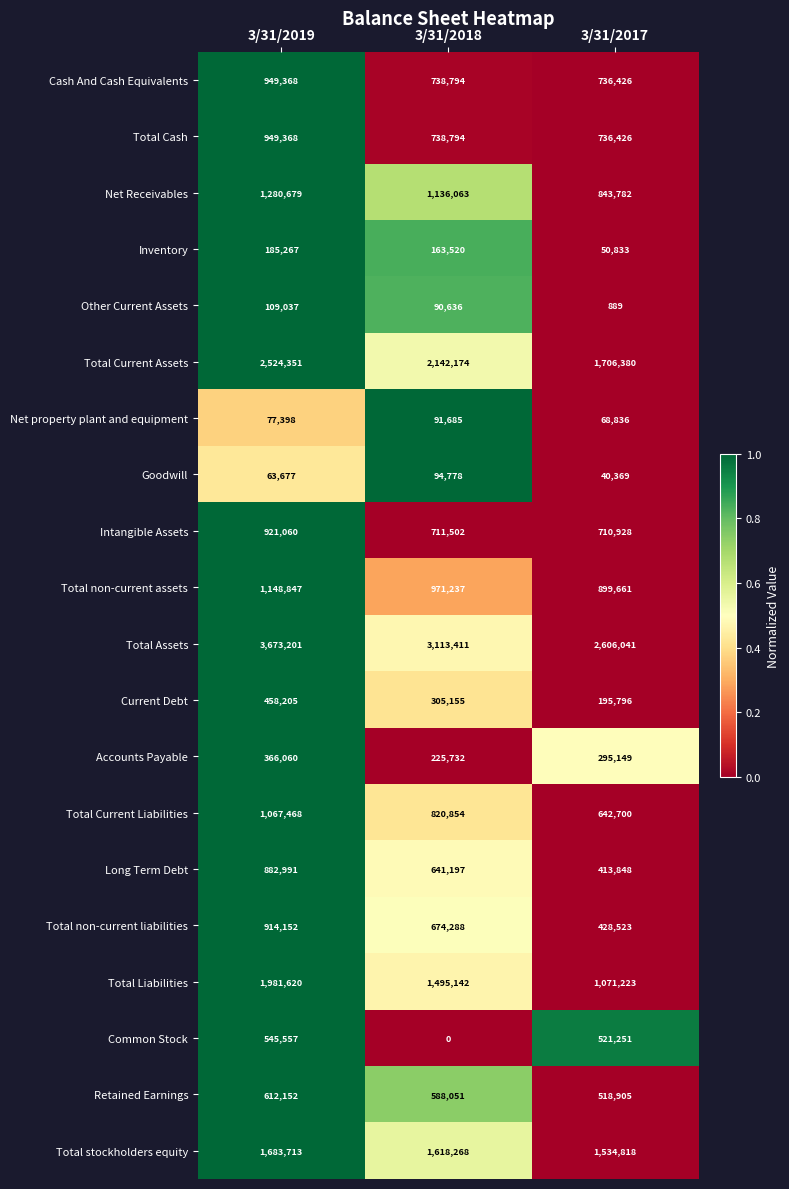

What value does the Goodwill series have at 3/31/2019?

63677